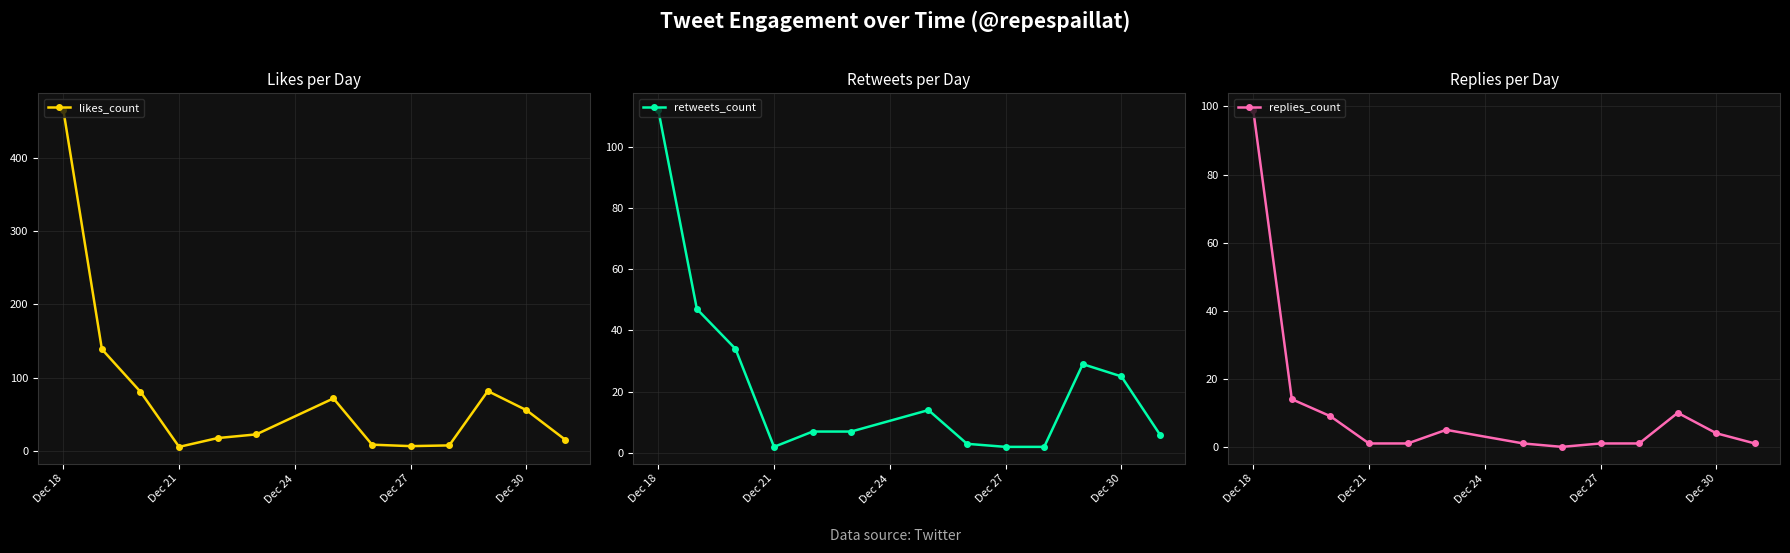

Where does the replies_count series first go above 1?

Dec 18